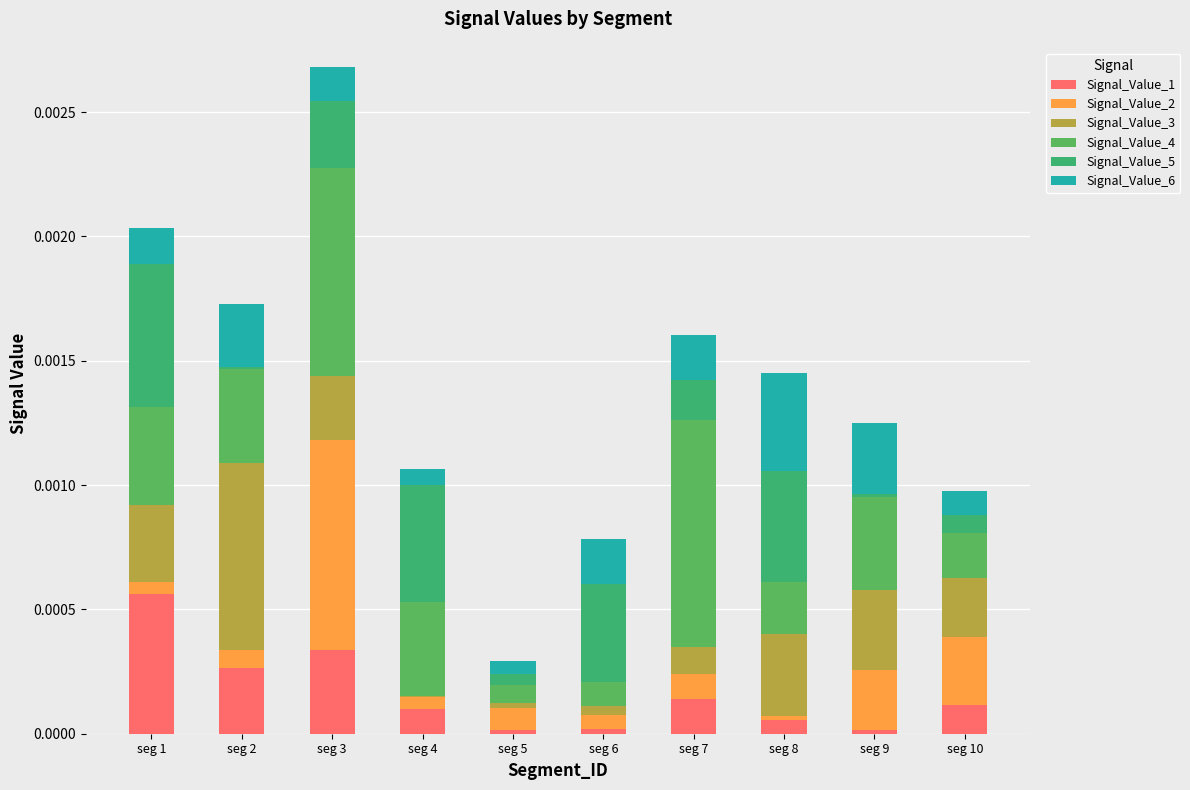

The value of Signal_Value_2 at seg 8 is 0.0. True or false?

False